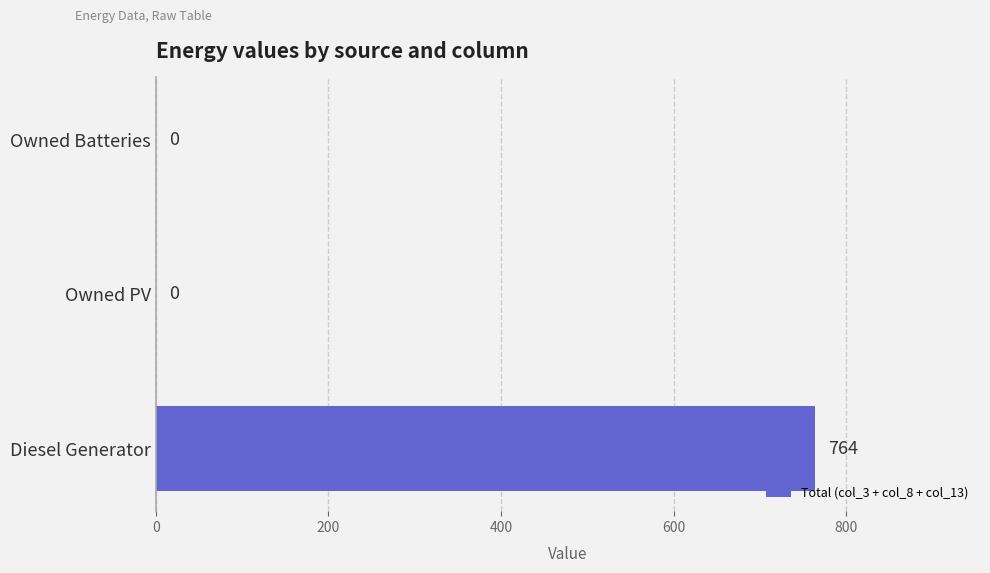

Count the number of categories in the chart.

3